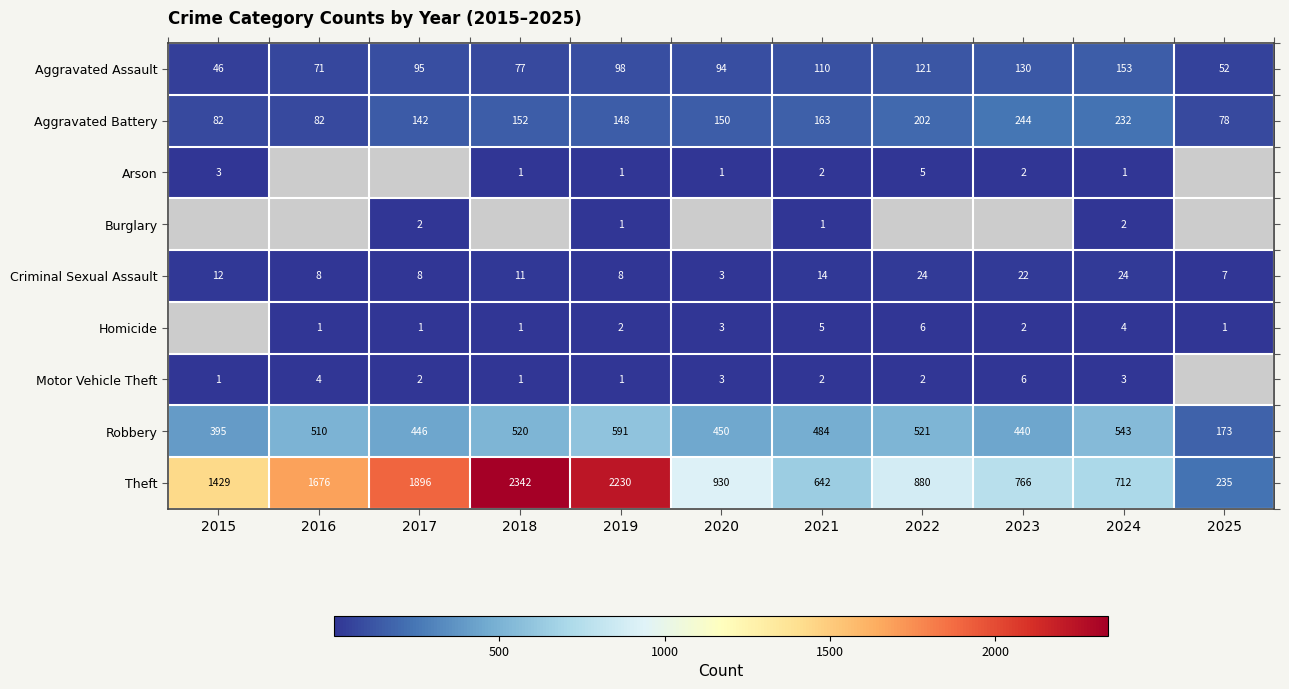

The value of Aggravated Battery at 2016 is 106.9. True or false?

False